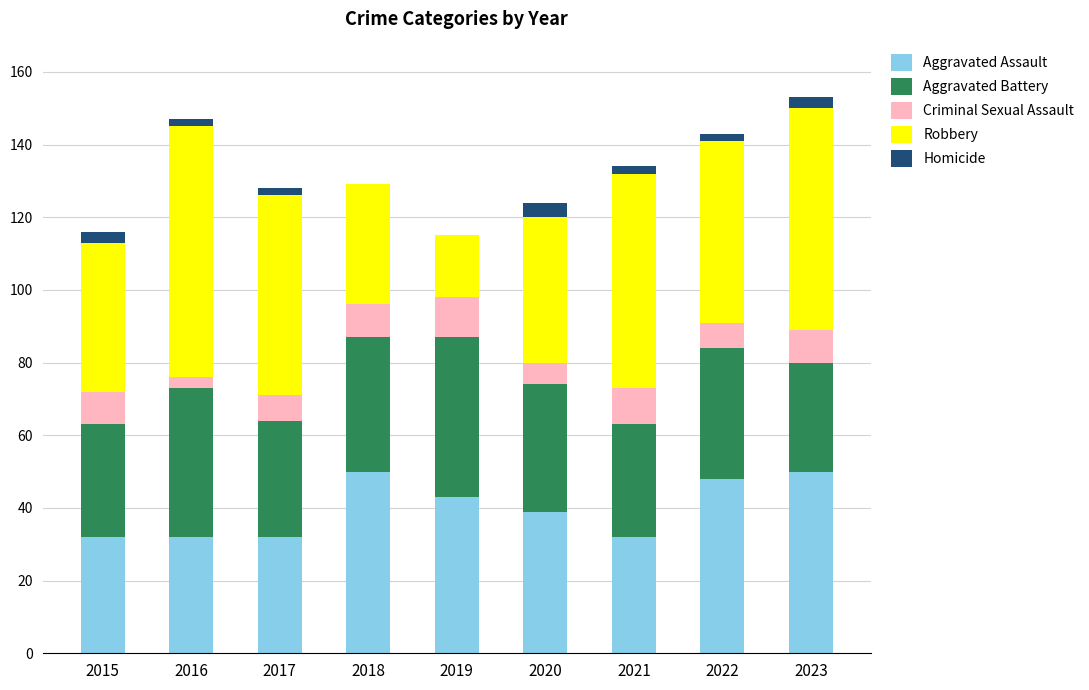

What is the highest value of the Aggravated Assault series?

50